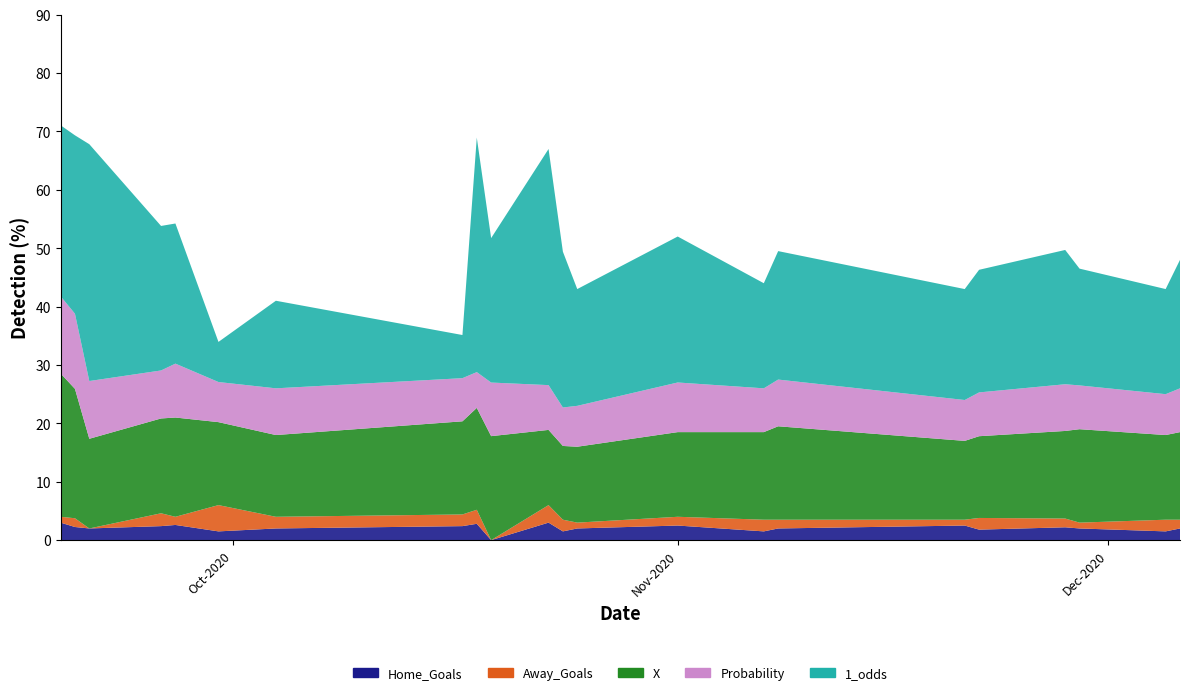

Reading right to left, extract all data points from this chart.

Home_Goals: 2.0	1.5	2.0	2.2	1.8	2.5	2.0	1.5	2.5	2.0	1.5	3.0	0.0	2.8	2.4	2.0	1.5	2.6	2.4	2.0	2.2	3.0
Away_Goals: 1.5	2.0	1.0	1.5	2.0	1.0	1.5	2.0	1.5	1.0	2.0	3.0	0.0	2.4	2.0	2.0	4.5	1.4	2.2	0.0	1.5	1.0
X: 15.0	14.5	16.0	15.0	14.0	13.5	16.0	15.0	14.5	13.0	12.6	12.9	17.8	17.4	15.9	14.0	14.2	17.0	16.2	15.4	22.2	24.5
Probability: 7.5	7.0	7.5	8.0	7.5	7.0	8.0	7.5	8.5	7.0	6.6	7.7	9.2	6.1	7.4	8.0	6.9	9.2	8.2	9.9	12.9	13.2
1_odds: 22.0	18.0	20.0	23.0	21.0	19.0	22.0	18.0	25.0	20.0	26.7	40.4	24.7	40.2	7.4	15.0	6.9	24.0	24.8	40.6	30.6	29.3